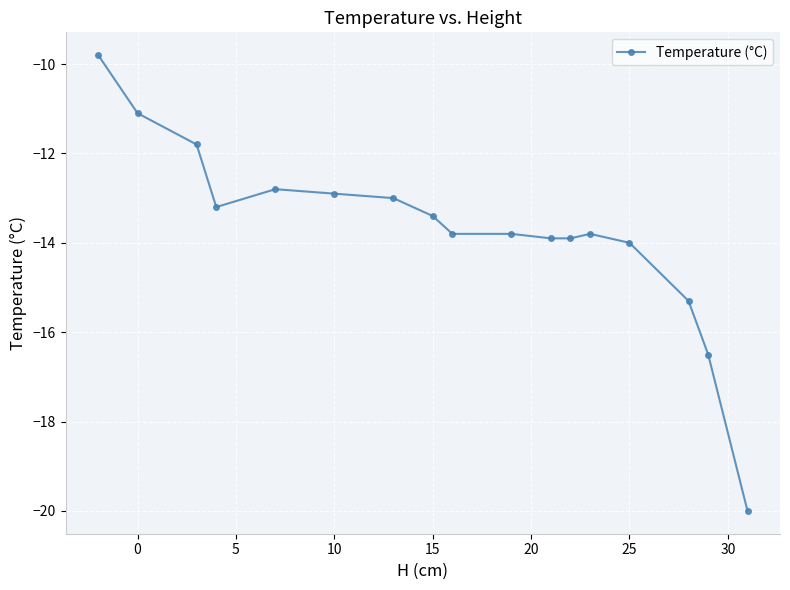

The value at 25 is -14.0. True or false?

True